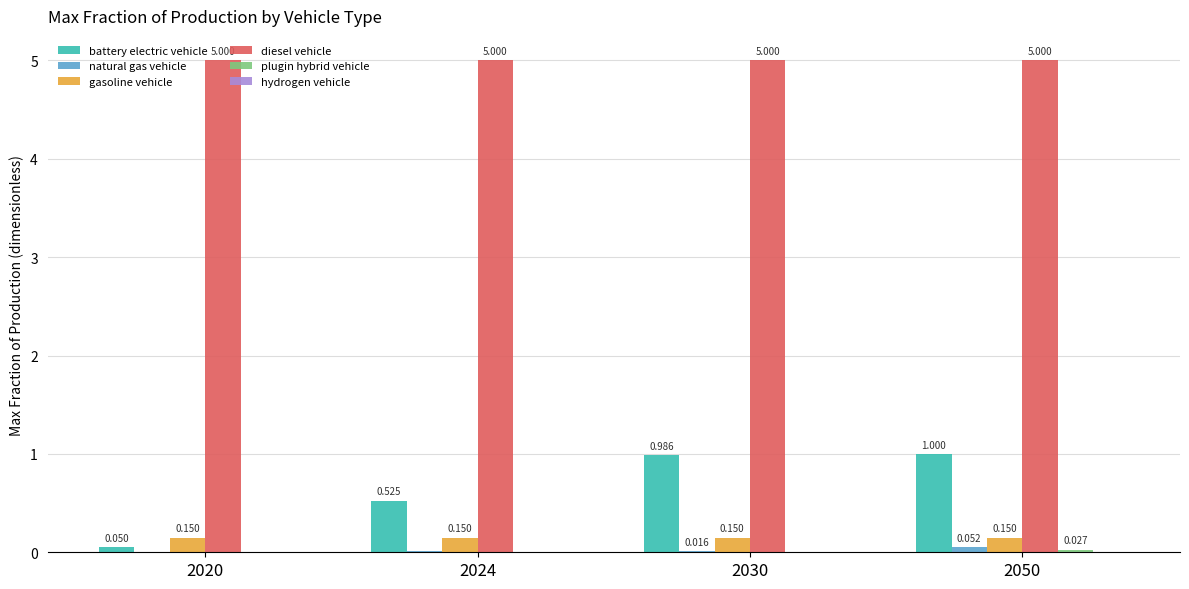

Which series has the largest total across all categories?

diesel vehicle